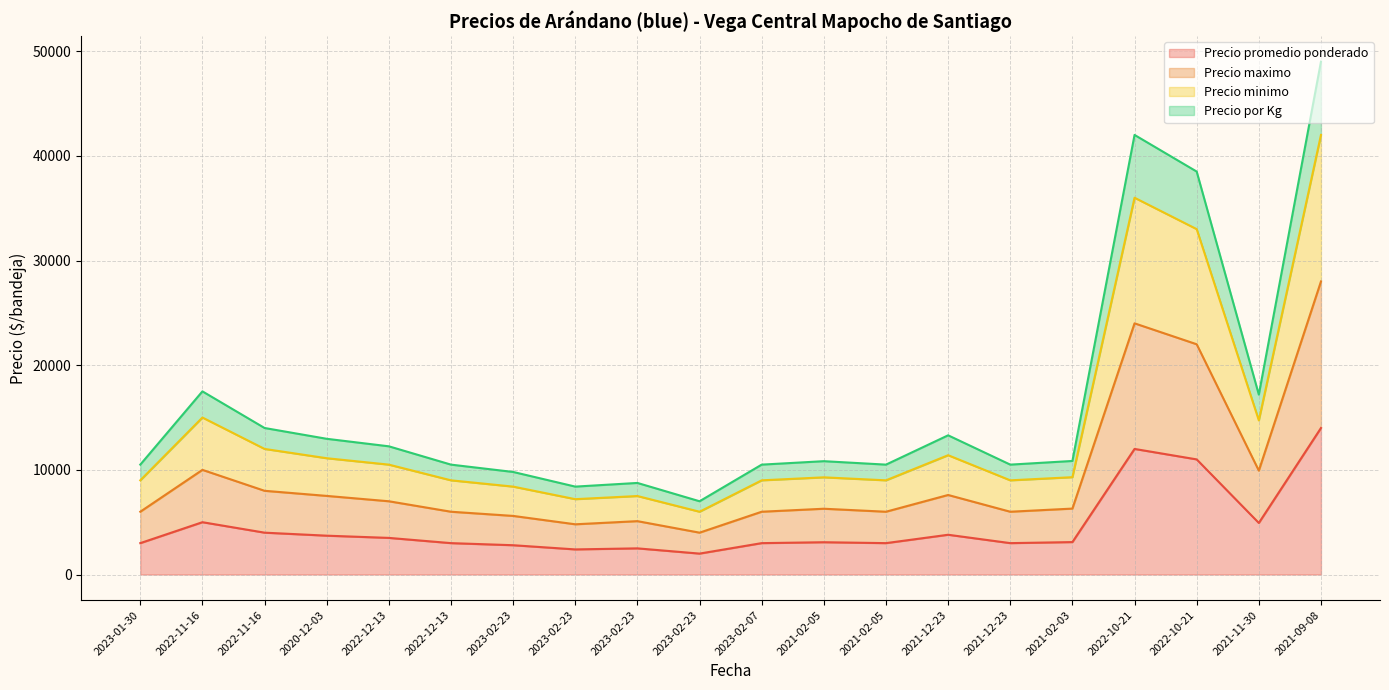

How many values in the Precio promedio ponderado series are below 3100?

10